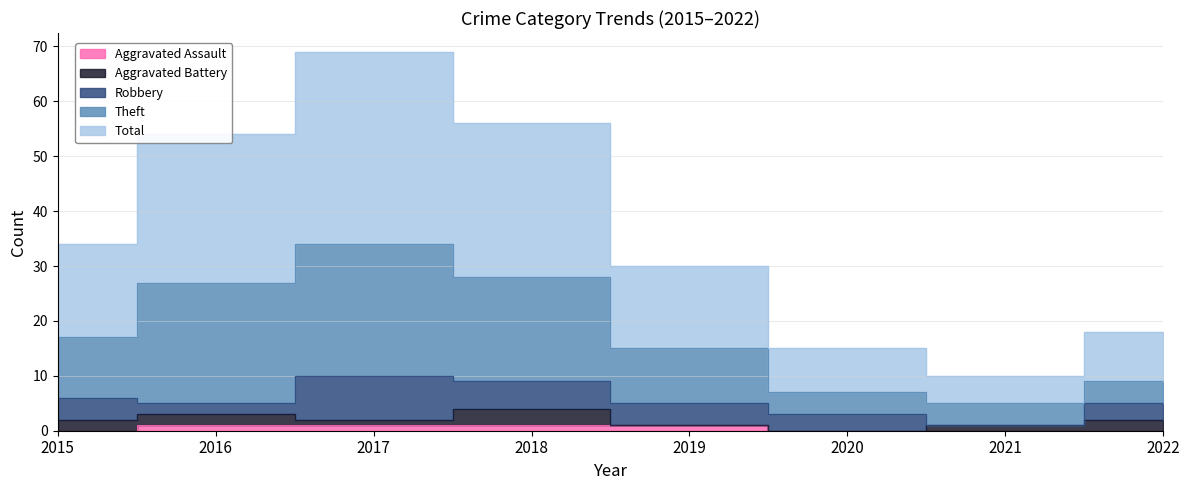

What is the difference between the maximum and minimum values in the Aggravated Assault series?

1